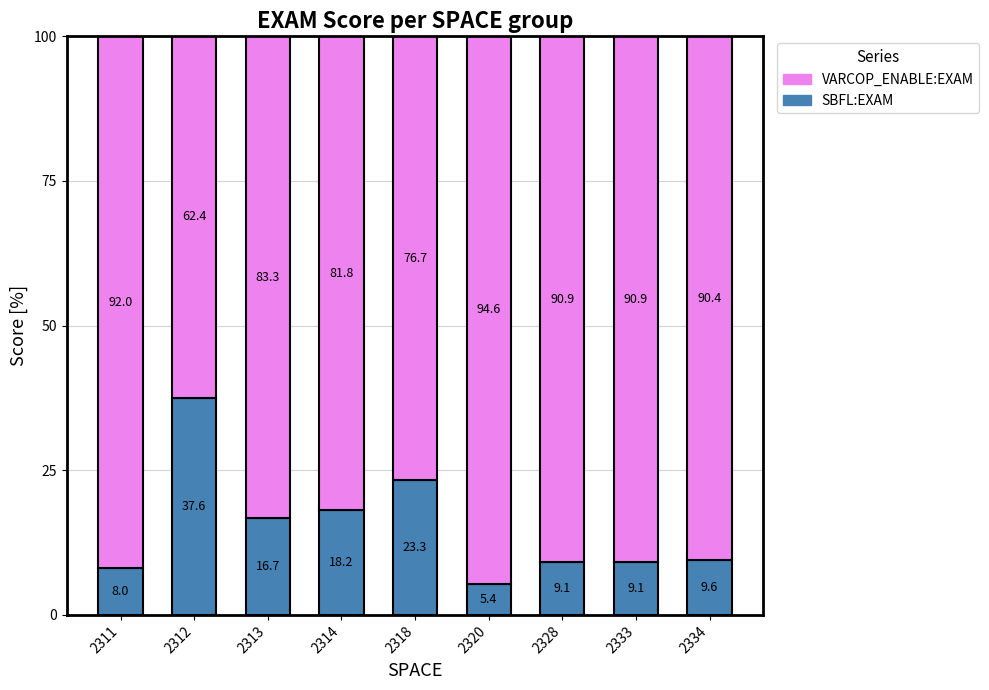

How many series are shown in this chart?

2